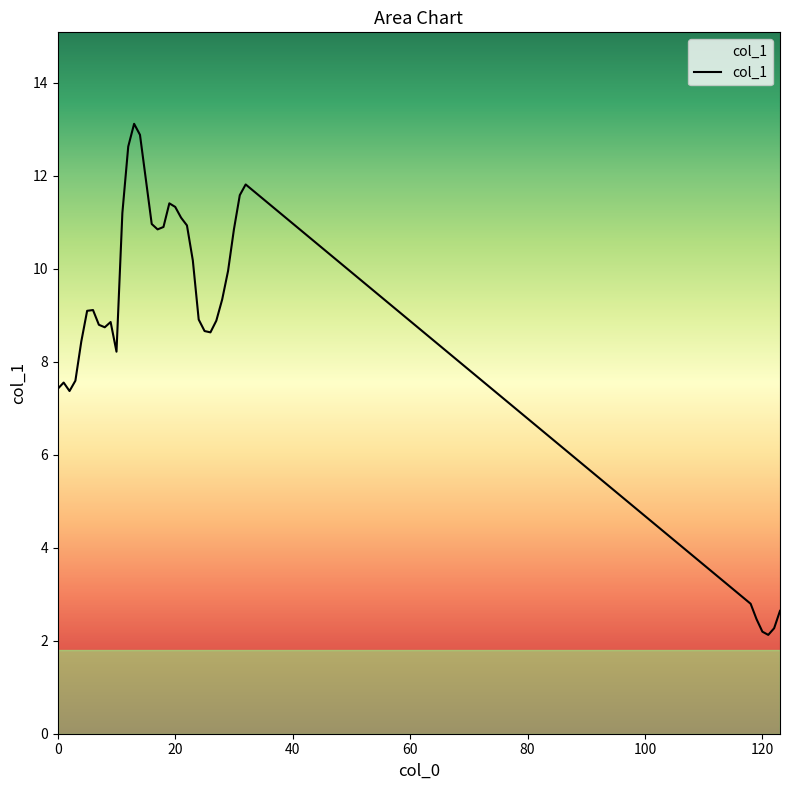

What is the difference between the maximum and minimum values?

11.0